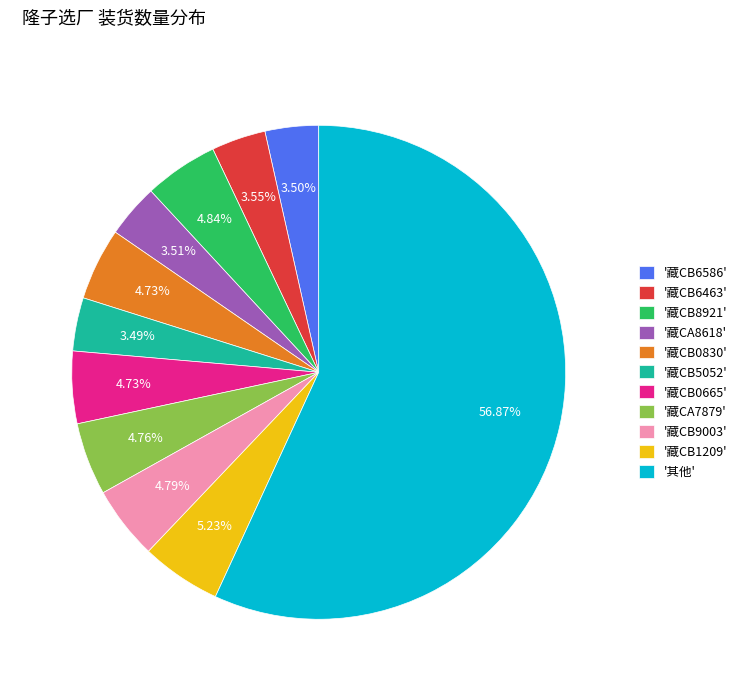

What is the ratio of the value at '藏CB5052' to the value at '藏CB6586'?

1.0